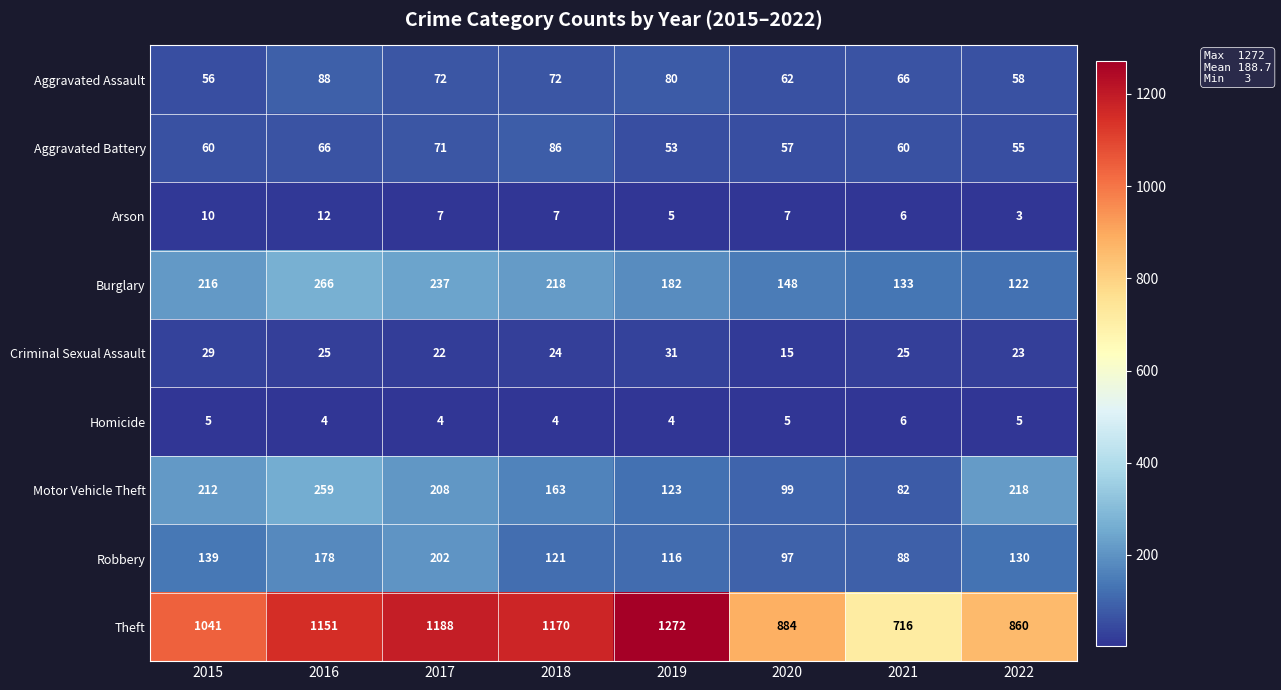

Is it true that Arson equals 8 at 2021?

False